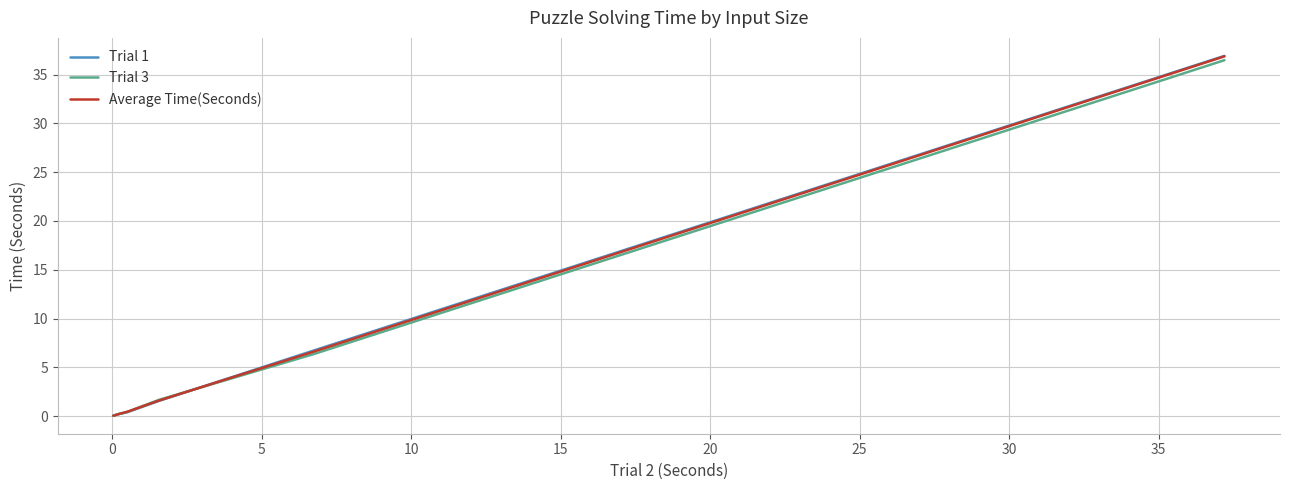

What is the sum of all Trial 3 values?

45.2